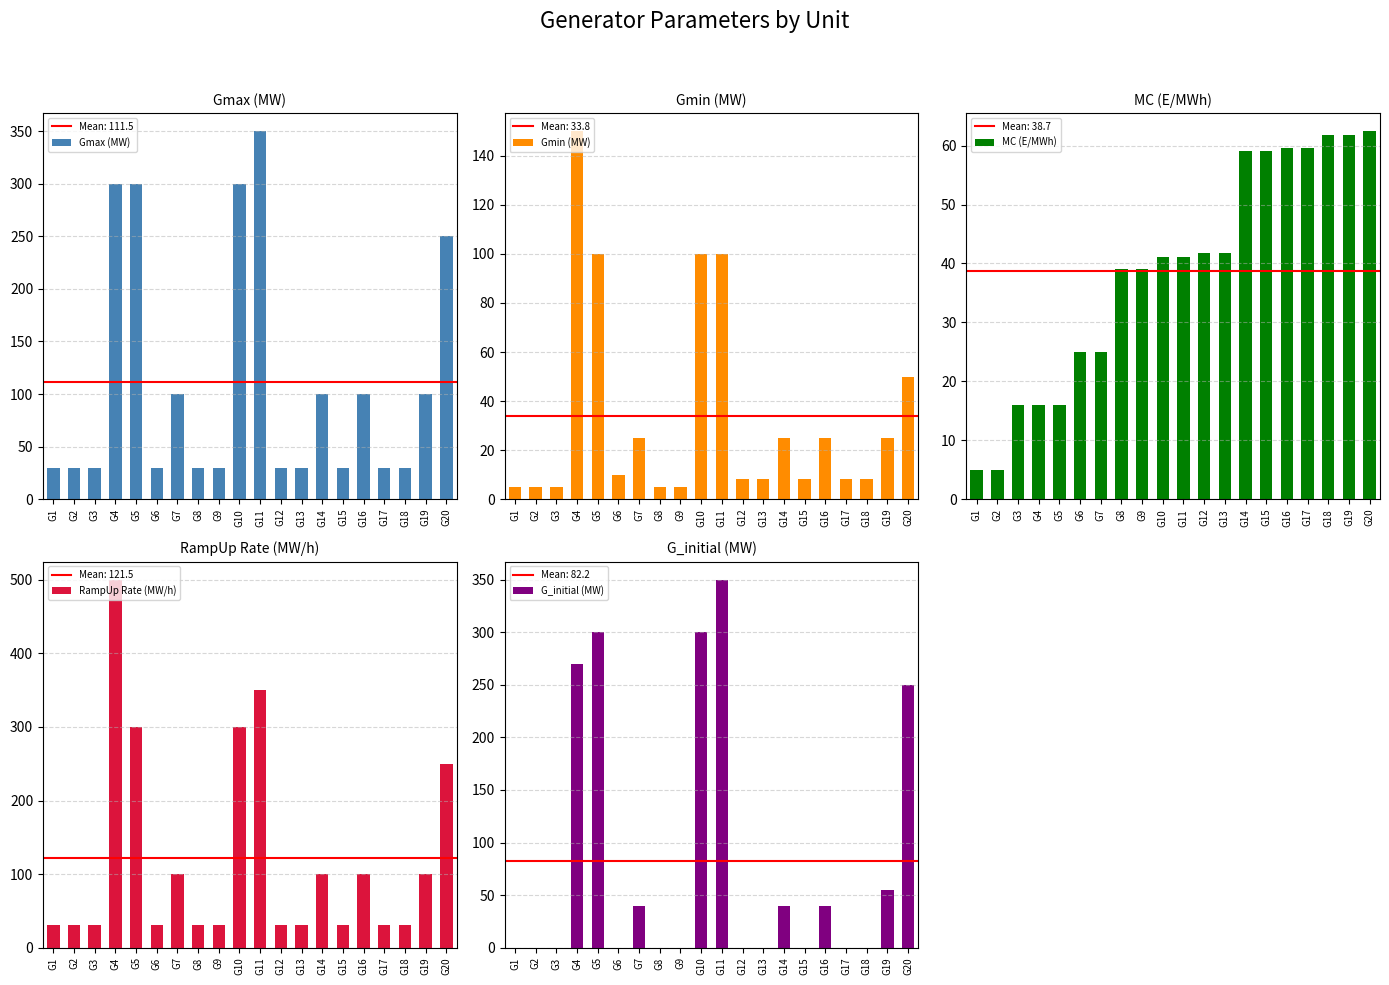

Reading left to right, list all the values displayed in this chart.

Gmax (MW): 30.0	30.0	30.0	300.0	300.0	30.0	100.0	30.0	30.0	300.0	350.0	30.0	30.0	100.0	30.0	100.0	30.0	30.0	100.0	250.0
Gmin (MW): 5.0	5.0	5.0	150.0	100.0	10.0	25.0	5.0	5.0	100.0	100.0	8.0	8.0	25.0	8.0	25.0	8.0	8.0	25.0	50.0
MC (E/MWh): 4.9	4.9	16.0	16.0	16.0	25.0	25.0	39.0	39.0	41.0	41.0	41.8	41.8	59.0	59.0	59.5	59.5	61.9	61.9	62.4
RampUp Rate (MW/h): 30.0	30.0	30.0	500.0	300.0	30.0	100.0	30.0	30.0	300.0	350.0	30.0	30.0	100.0	30.0	100.0	30.0	30.0	100.0	250.0
G_initial (MW): 0.0	0.0	0.0	270.0	300.0	0.0	40.0	0.0	0.0	300.0	350.0	0.0	0.0	40.0	0.0	40.0	0.0	0.0	55.0	250.0